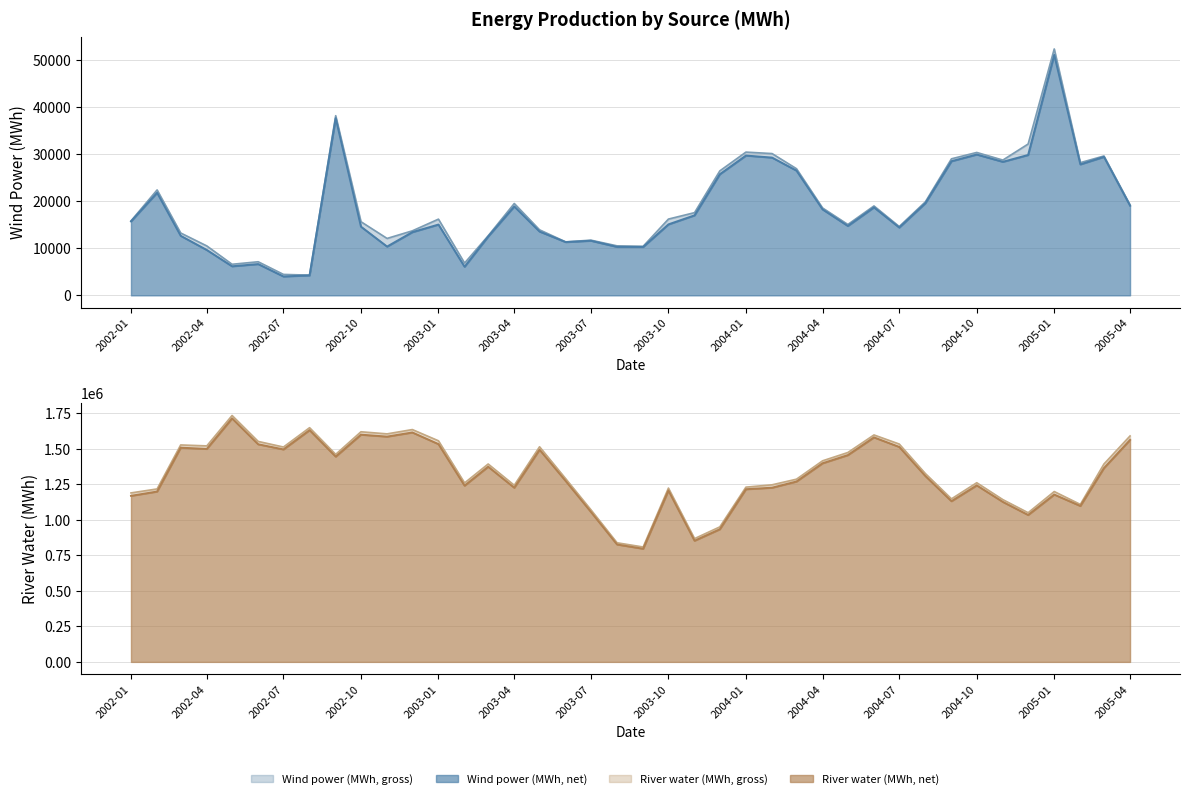

Where does the River water (MWh, net) series first go above 1307805?

2002-03